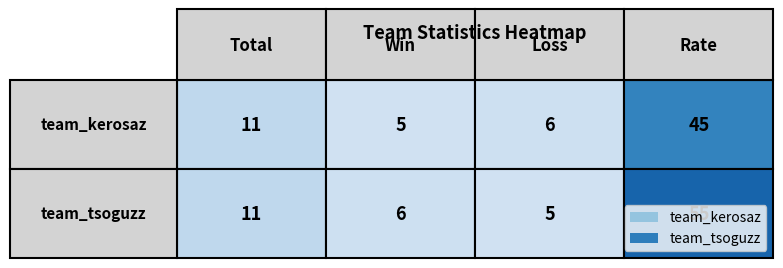

What is the sum of the team_tsoguzz values at 1 and 0?

17